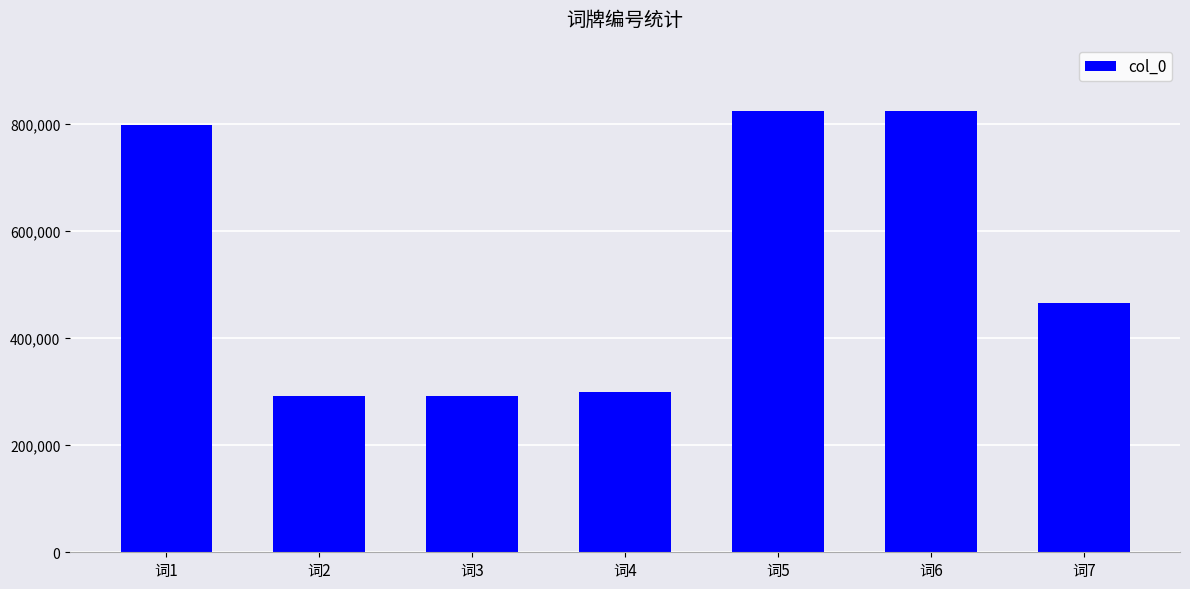

Is it true that the value at 词4 is 394960?

False